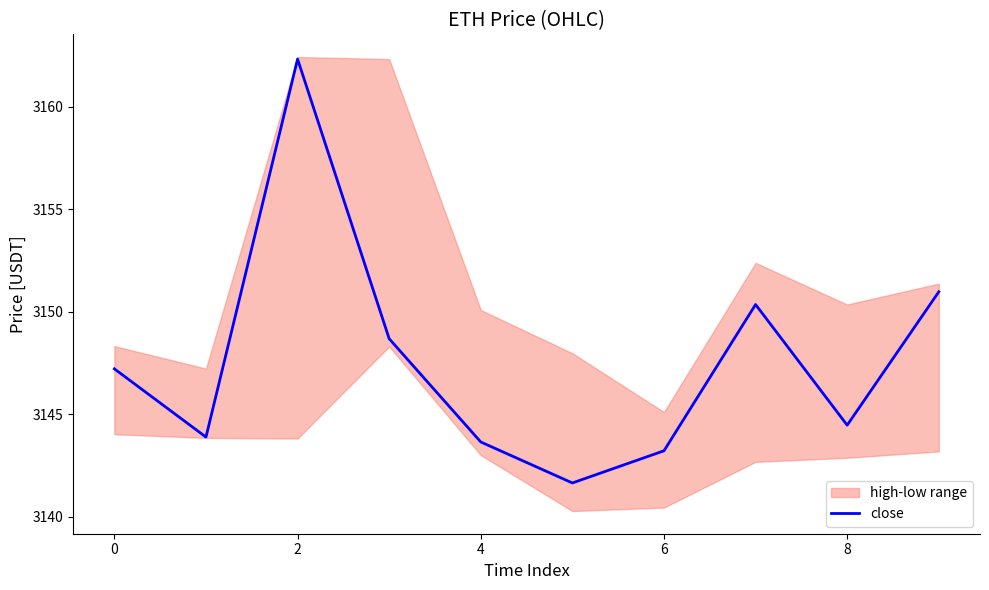

What is the sum of all values?

31476.4